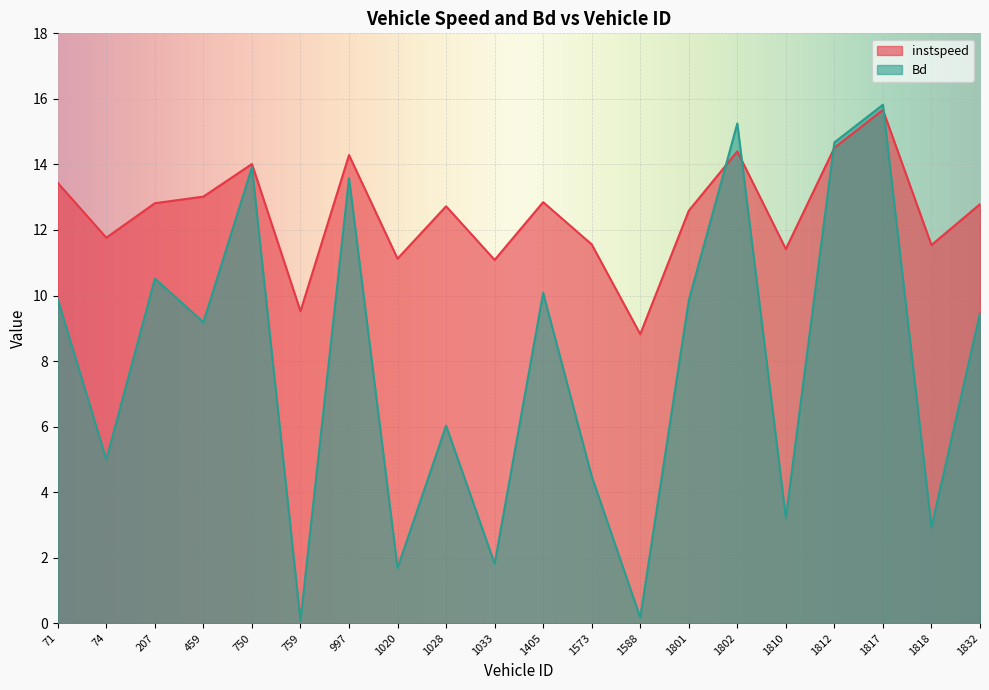

The value of instspeed at 1588 is 5.1. True or false?

False